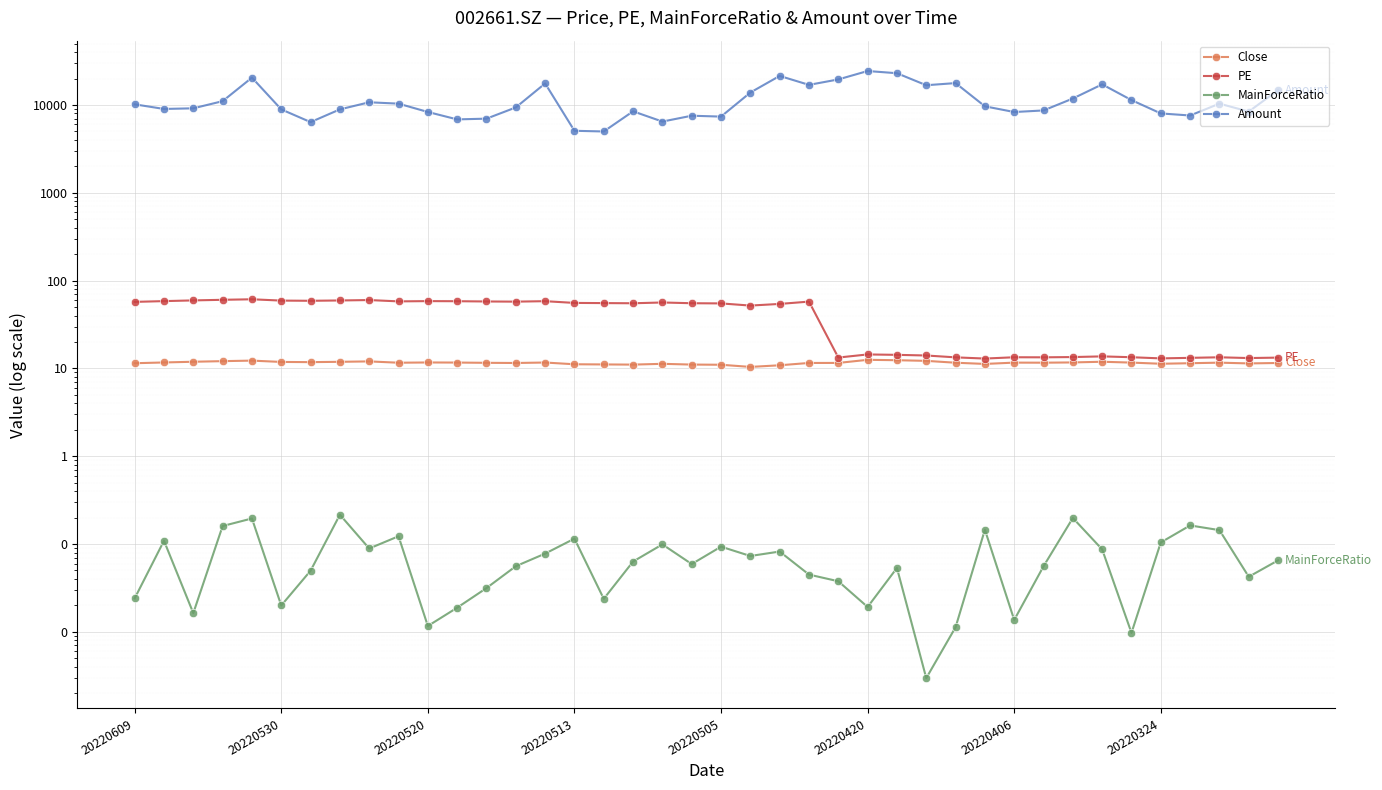

True or false: Close and MainForceRatio cross at least once.

False